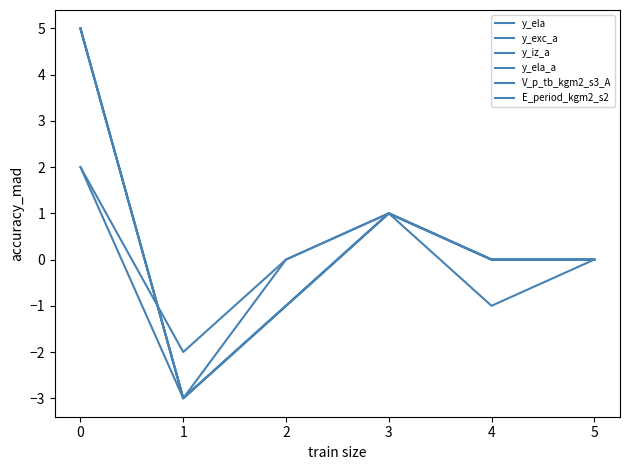

Does the chart have visible grid lines?

No